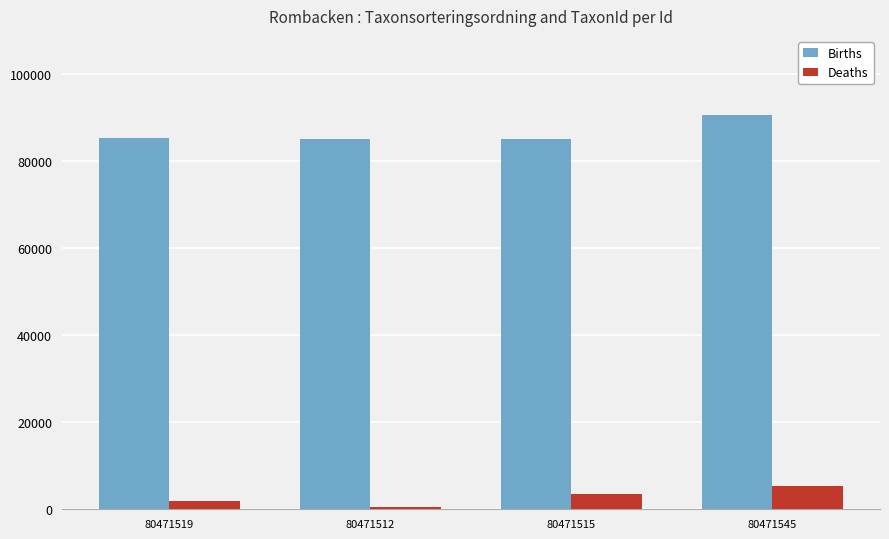

Which series has the widest spread of values?

Births